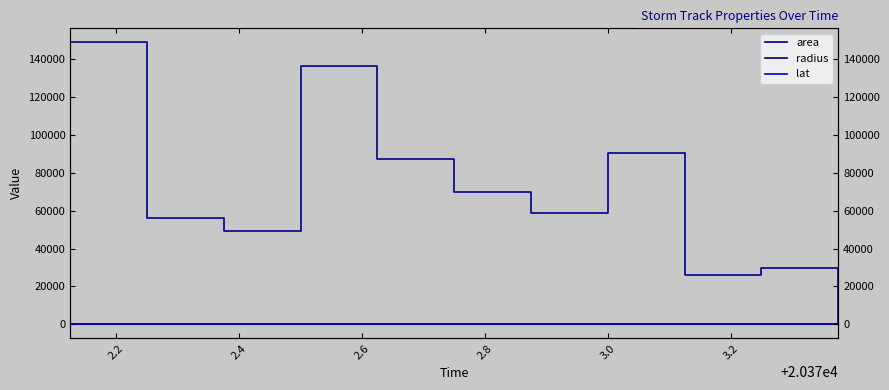

Reading left to right, what are all the values shown in this chart?

area: 148750.0	56250.0	49375.0	136250.0	87500.0	70000.0	58750.0	90625.0	26250.0	30000.0	0.0
radius: 217.6	133.8	125.4	208.3	166.9	149.3	136.8	169.8	91.4	97.7	0.0
lat: 43.7	44.7	45.9	47.3	48.5	49.8	51.1	52.2	53.2	54.5	54.5